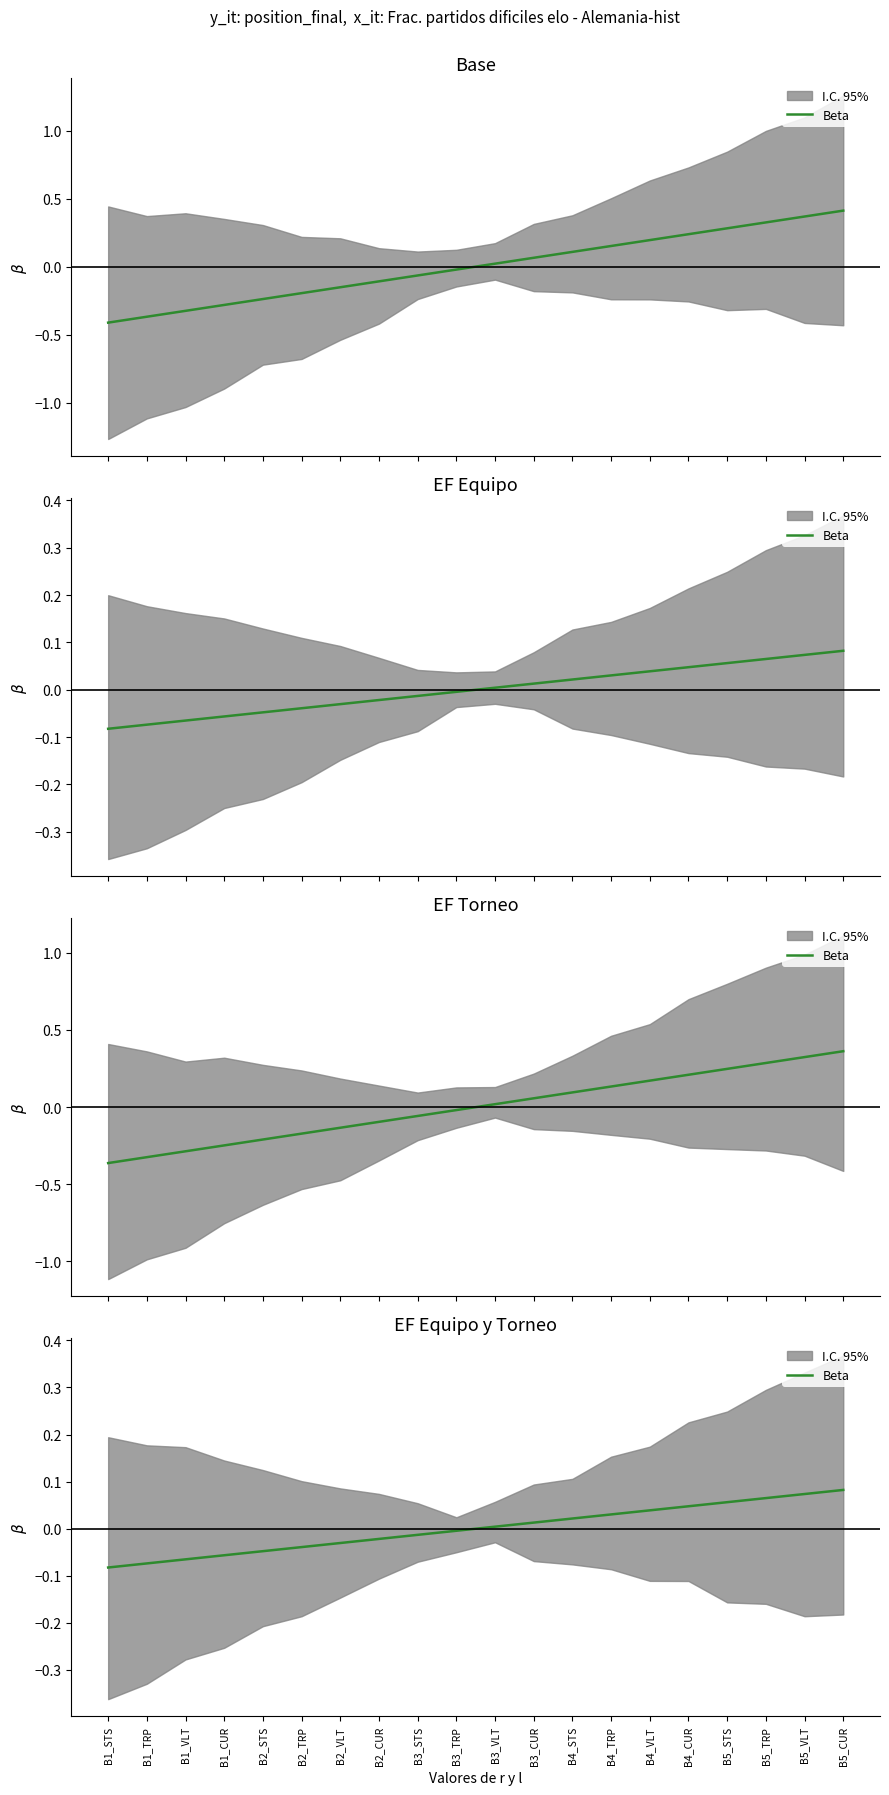

Which category has the highest value across all series?

B5_CUR